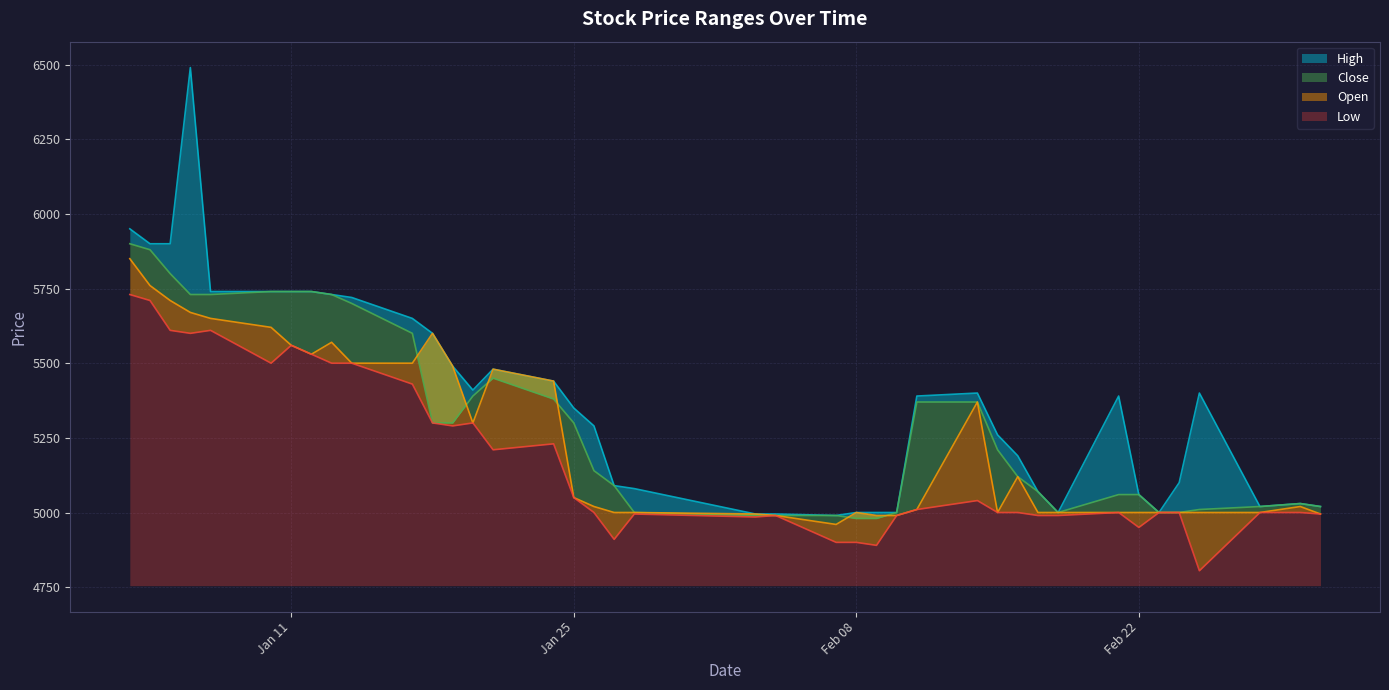

How many interior local valleys does the Low series have?

9